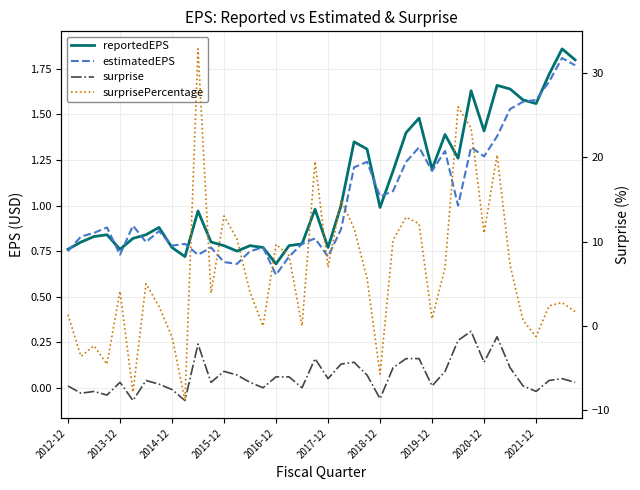

How many values in the surprisePercentage series are below 5?

20